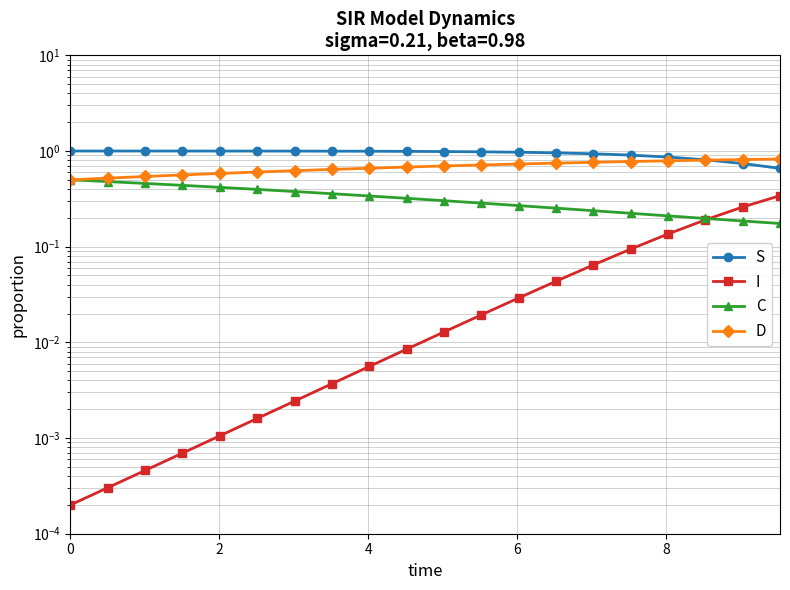

Which series has the largest total across all categories?

S